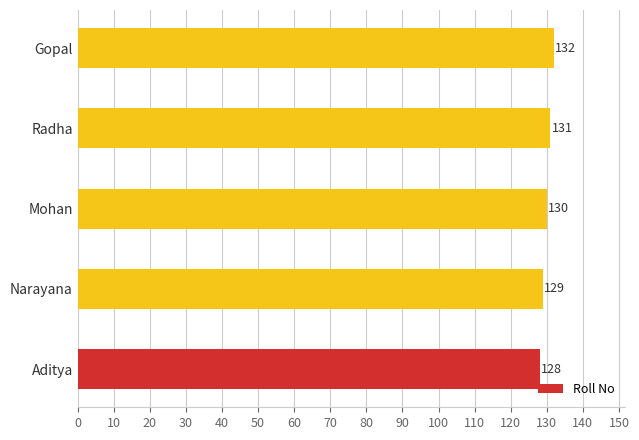

What is the difference between the values at Gopal and Aditya?

4